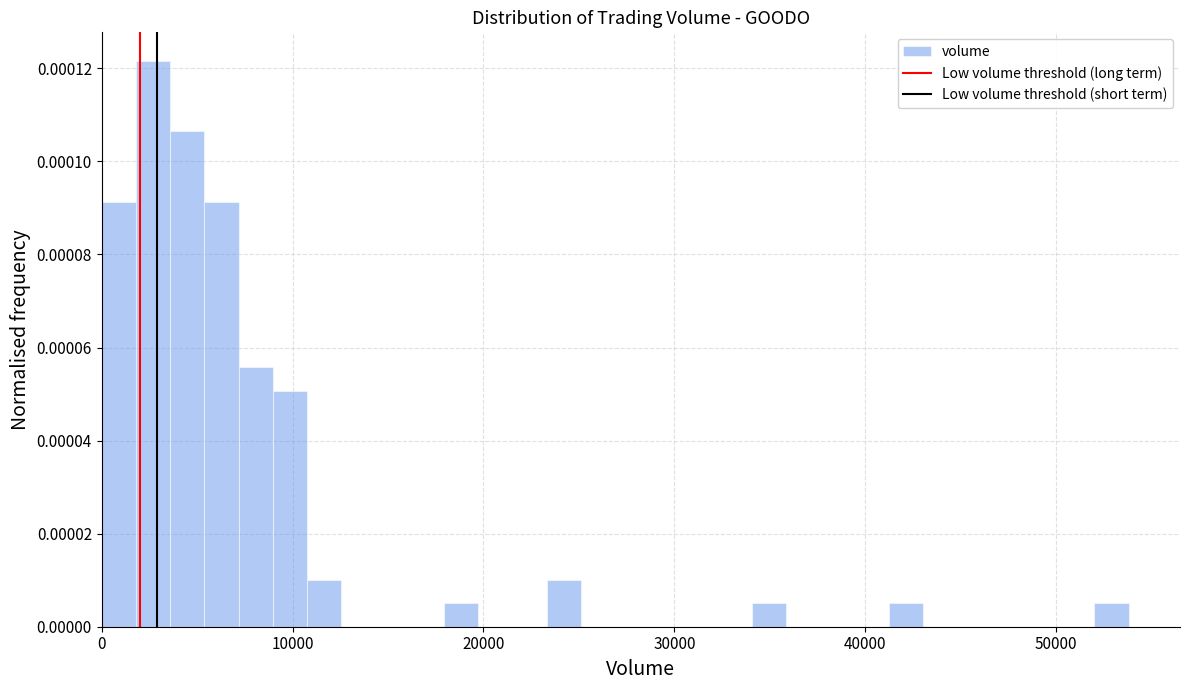

Read against the x-axis, roughly where is the centre of the tallest bar?

3000